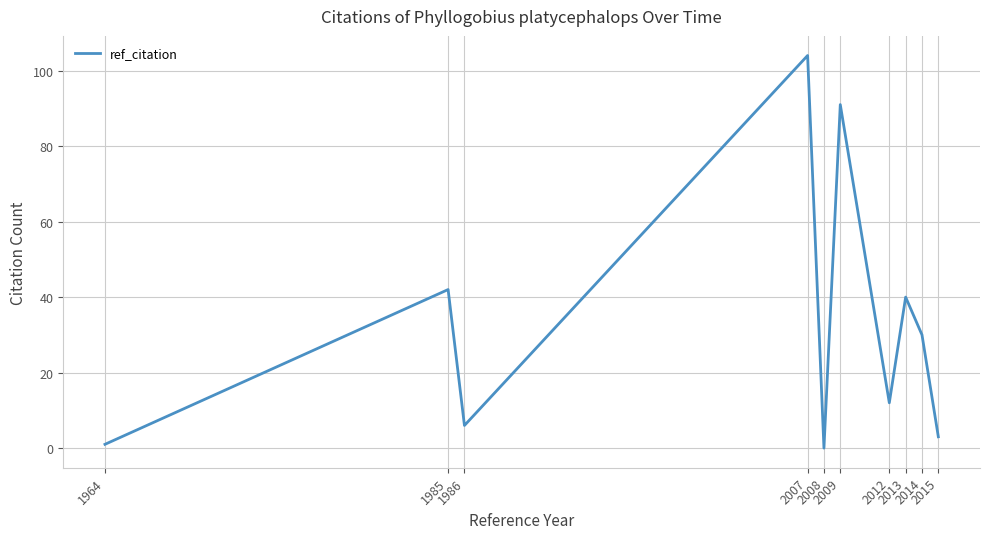

What is the difference between the maximum and minimum values?

104